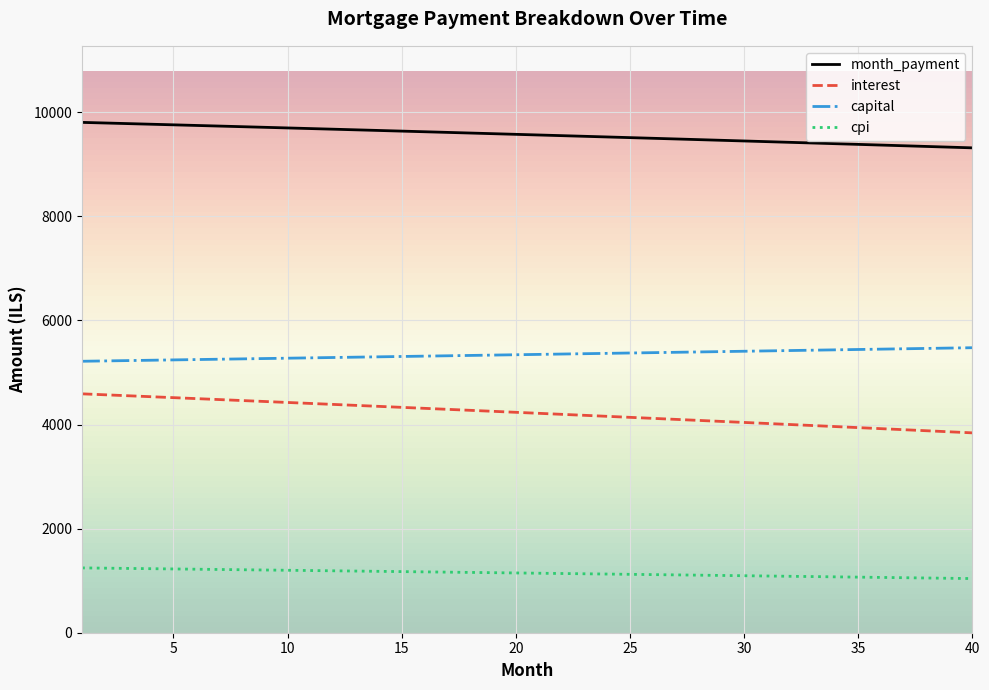

What is the difference between the maximum and minimum values in the capital series?

260.4